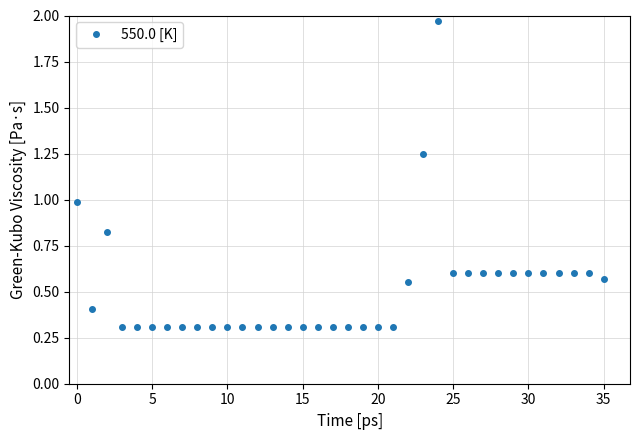

What is the difference between the maximum and minimum values?

1.7